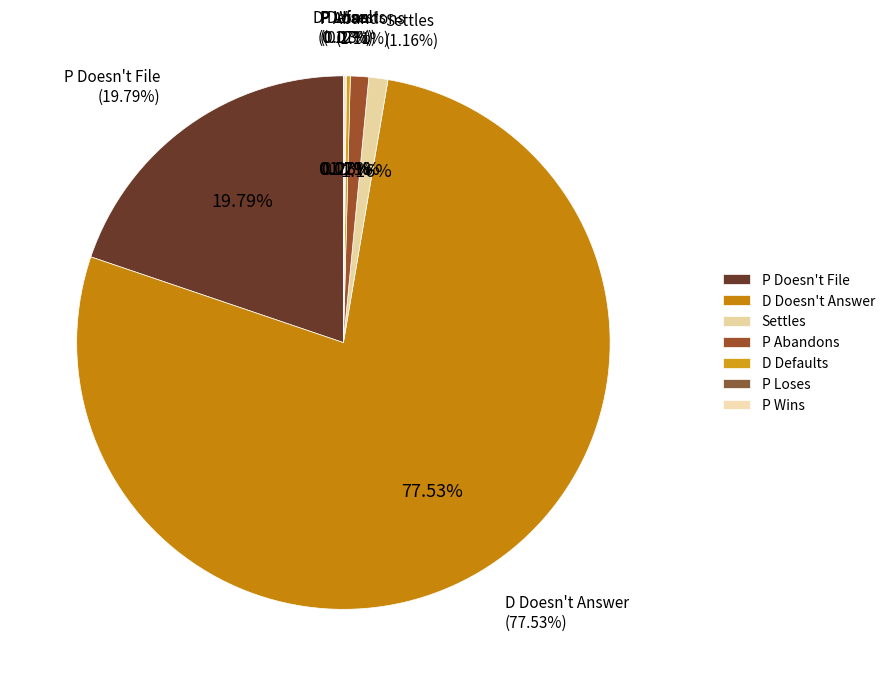

What is the largest slice in the pie chart?

D Doesn't Answer